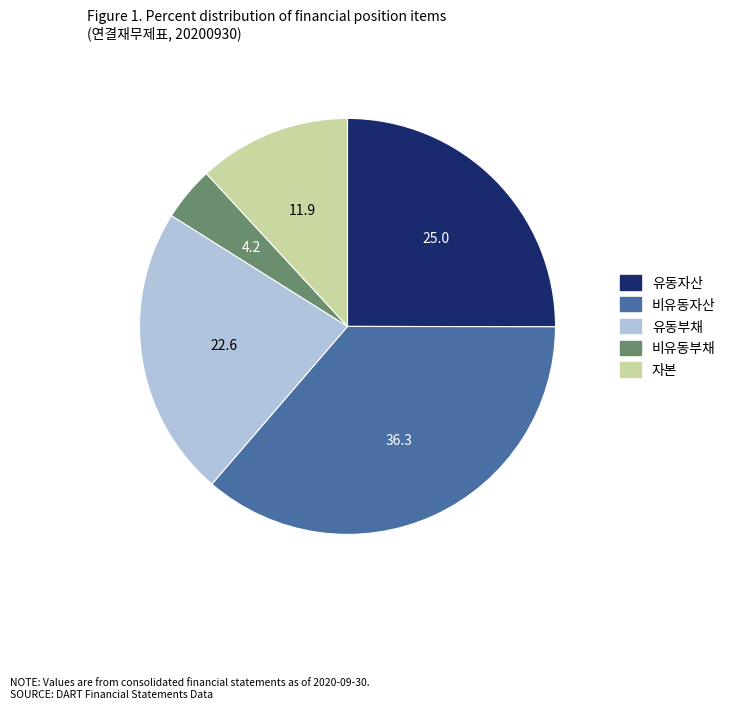

Is it true that 유동부채 is 23% of the pie?

True